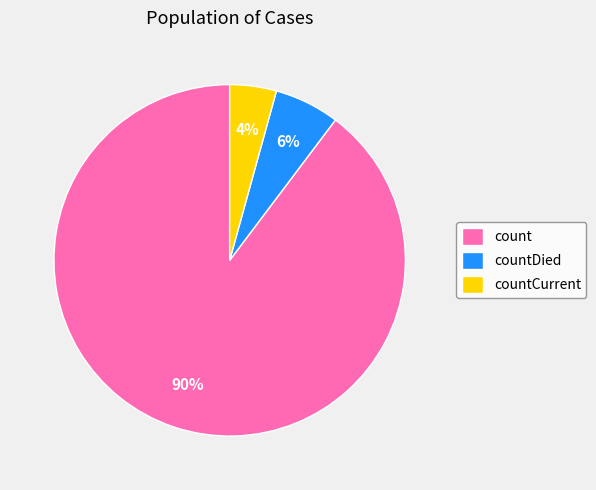

How many segments does this pie chart have?

3